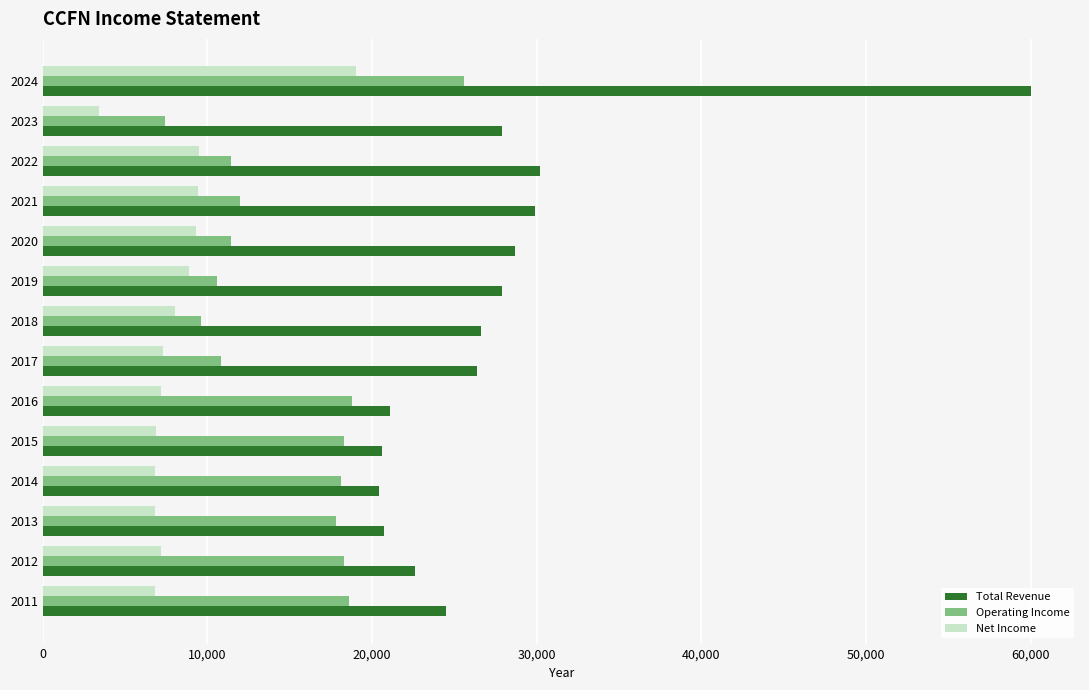

At which category is the sum across all series the highest?

2024